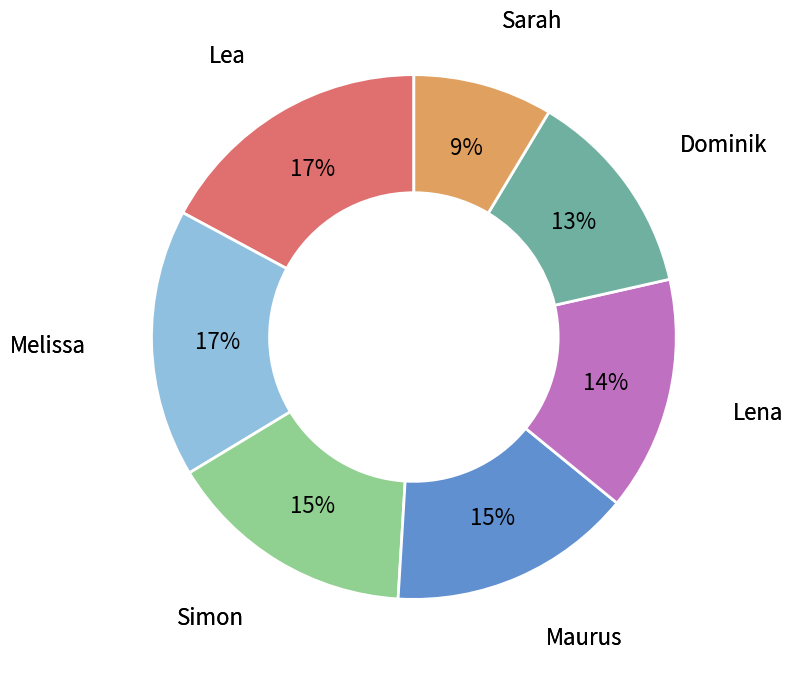

Is there a majority slice in this chart?

No